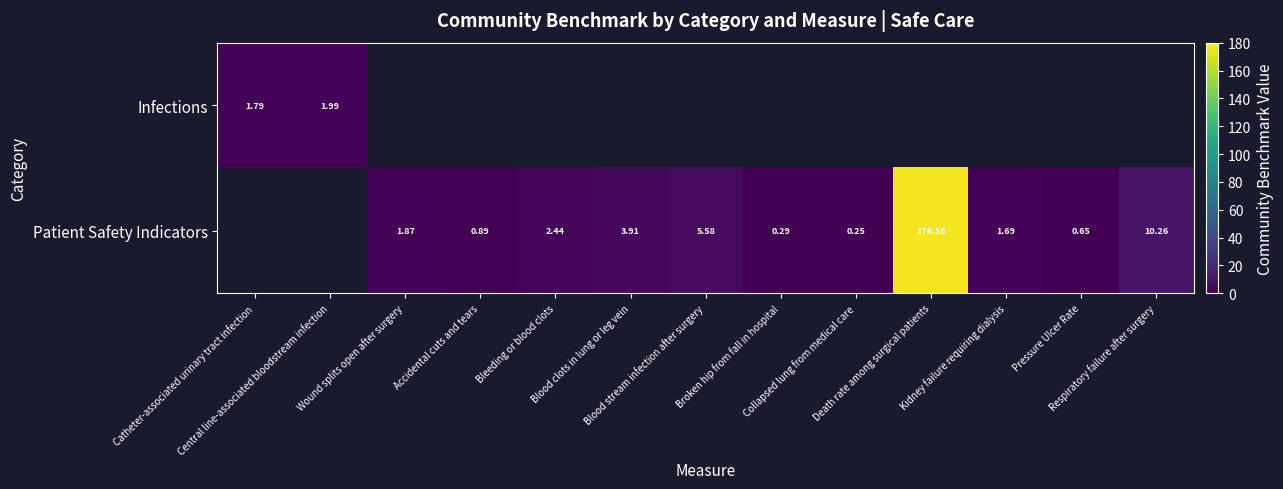

What is the difference between the maximum and minimum values in the Infections series?

0.2